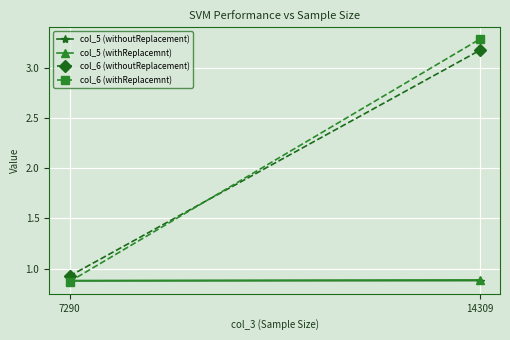

Reading left to right, what are all the values shown in this chart?

col_5 (withoutReplacement): 0.9	0.9
col_5 (withReplacemnt): 0.9	0.9
col_6 (withoutReplacement): 0.9	3.2
col_6 (withReplacemnt): 0.9	3.3